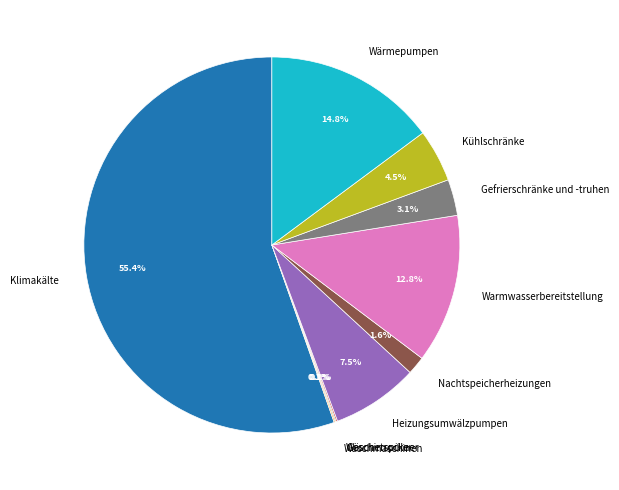

Which slice is the largest?

Klimakälte